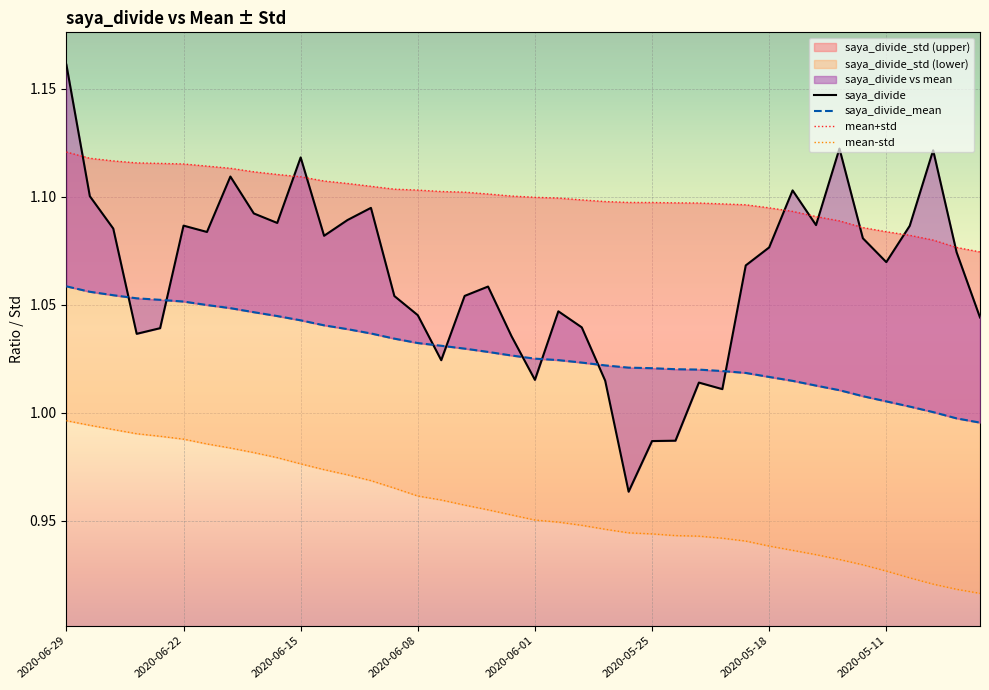

Rank the series by their maximum value, from lowest to highest.

mean-std, saya_divide_mean, mean+std, saya_divide